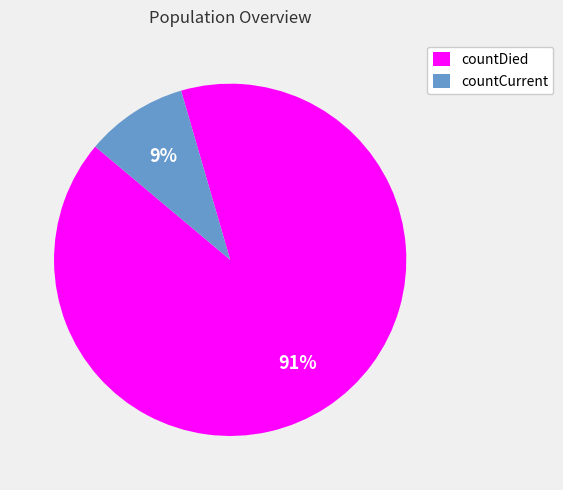

Is the sum of countDied and countCurrent greater than half?

Yes